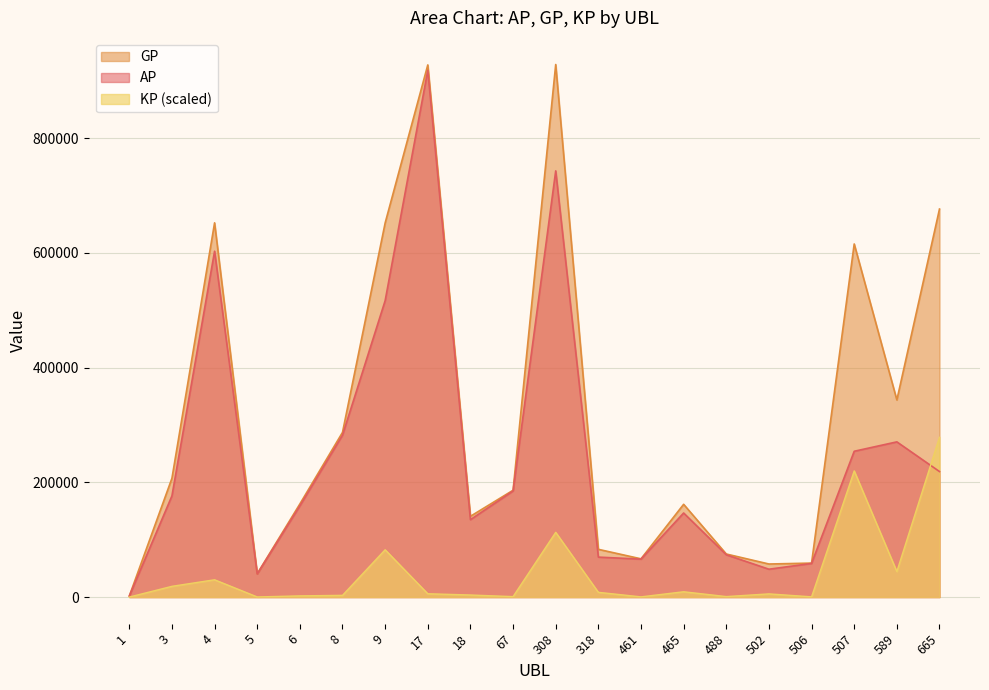

Where is the first local maximum for KP?

4